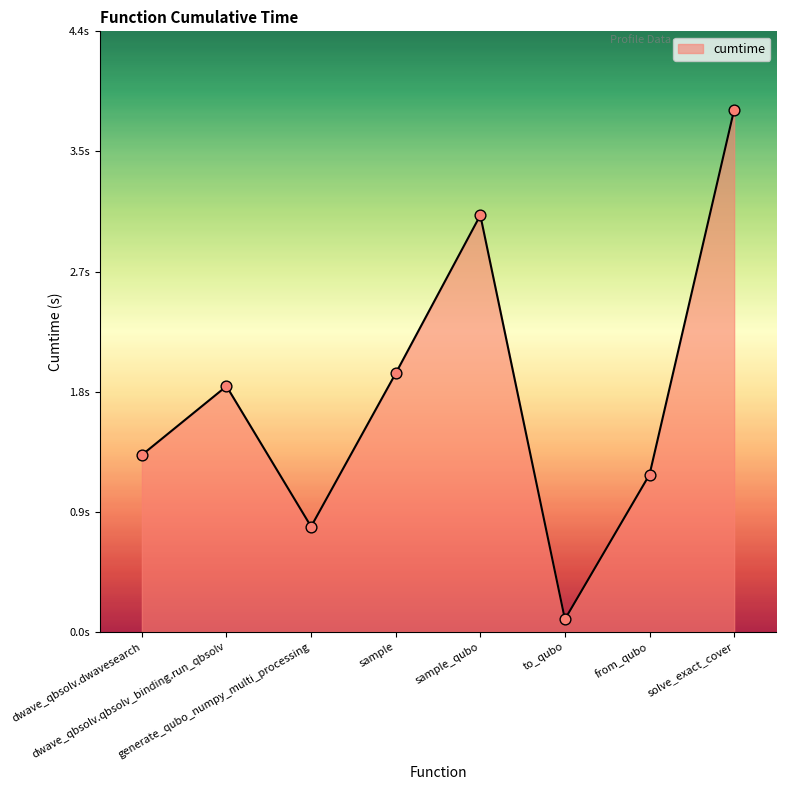

Approximately how many times larger is the value at sample compared to dwave_qbsolv.dwavesearch?

1.5